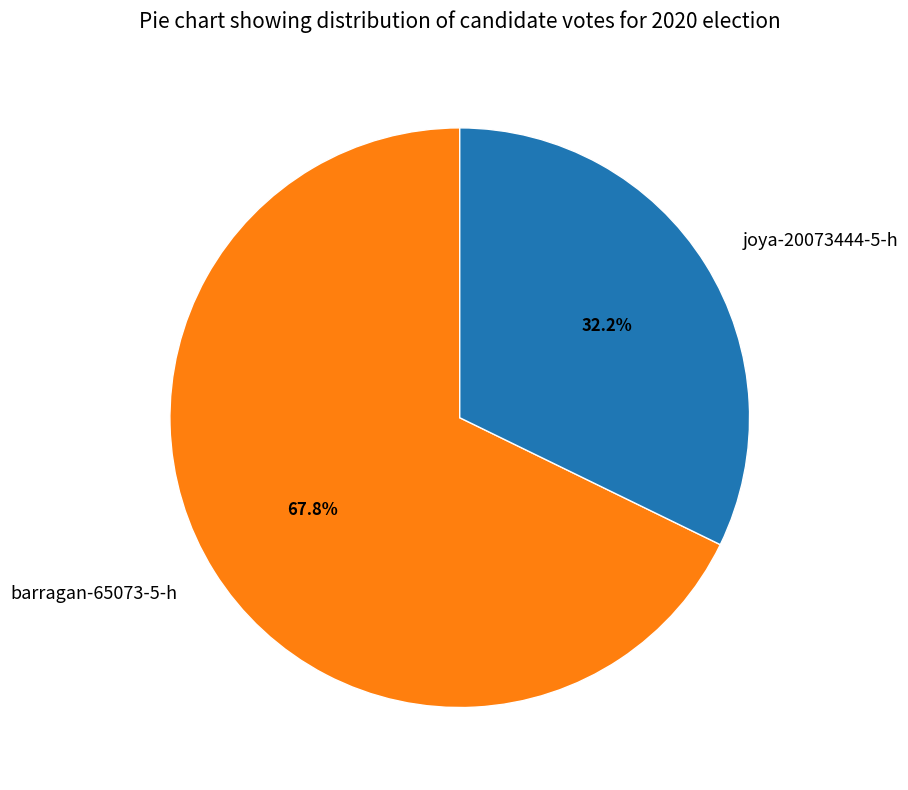

Which slice is the smallest?

joya-20073444-5-h